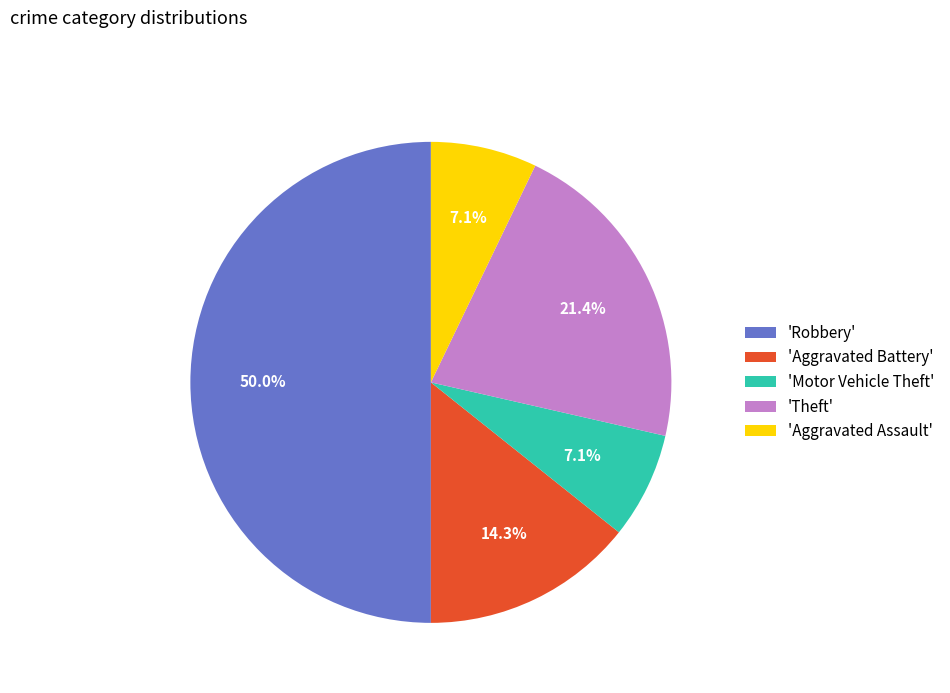

Count the number of slices in the pie.

5